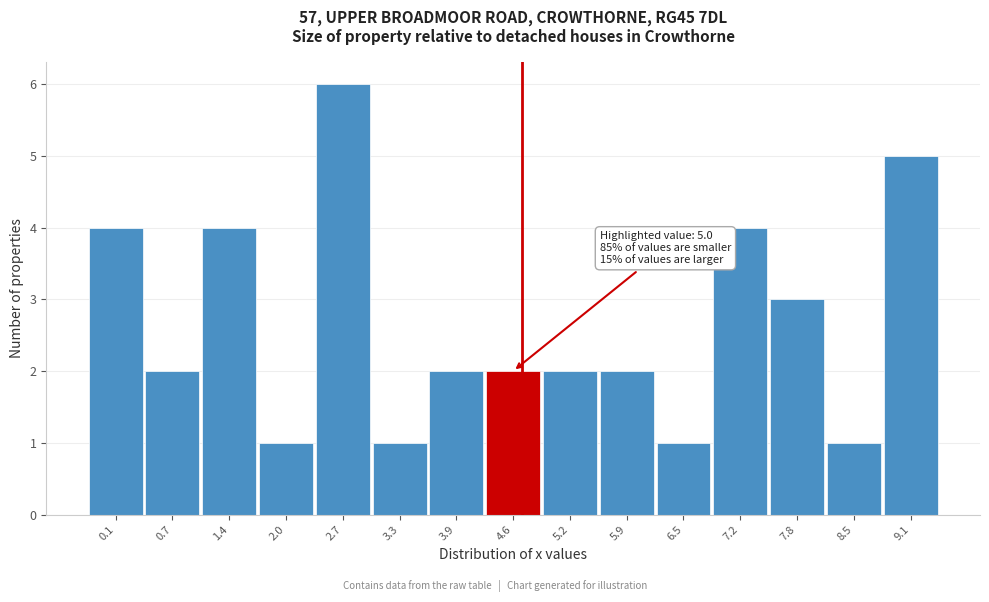

Reading right to left, list all the values displayed in this chart.

5	1	3	4	1	2	2	2	2	1	6	1	4	2	4